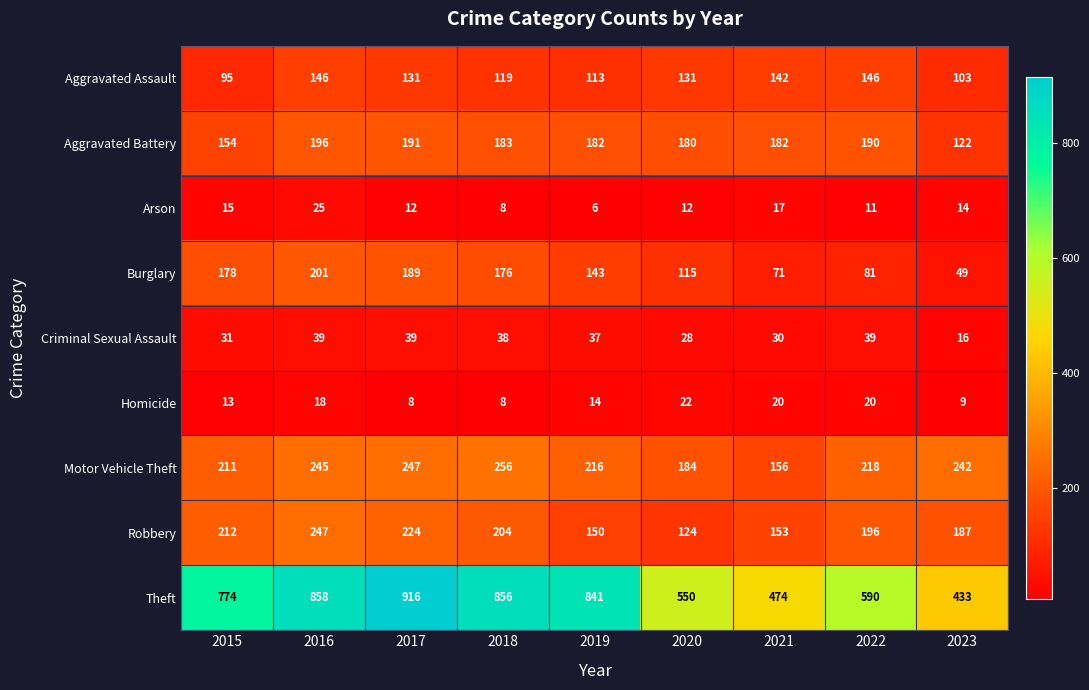

What is the difference between the maximum and minimum values in the Theft series?

483